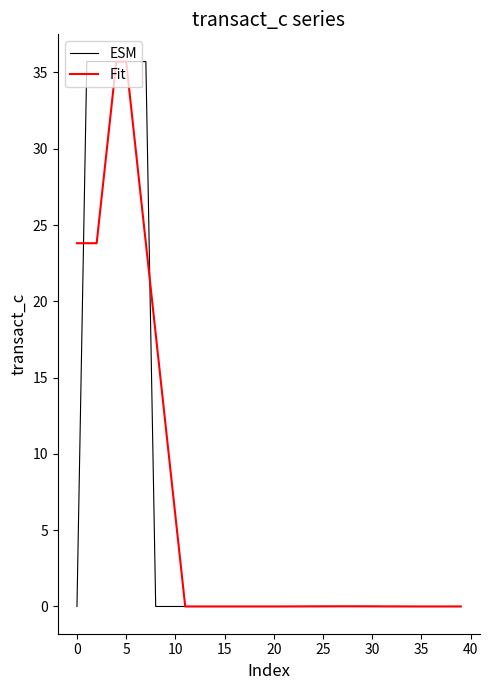

What is the greatest value displayed?

35.7